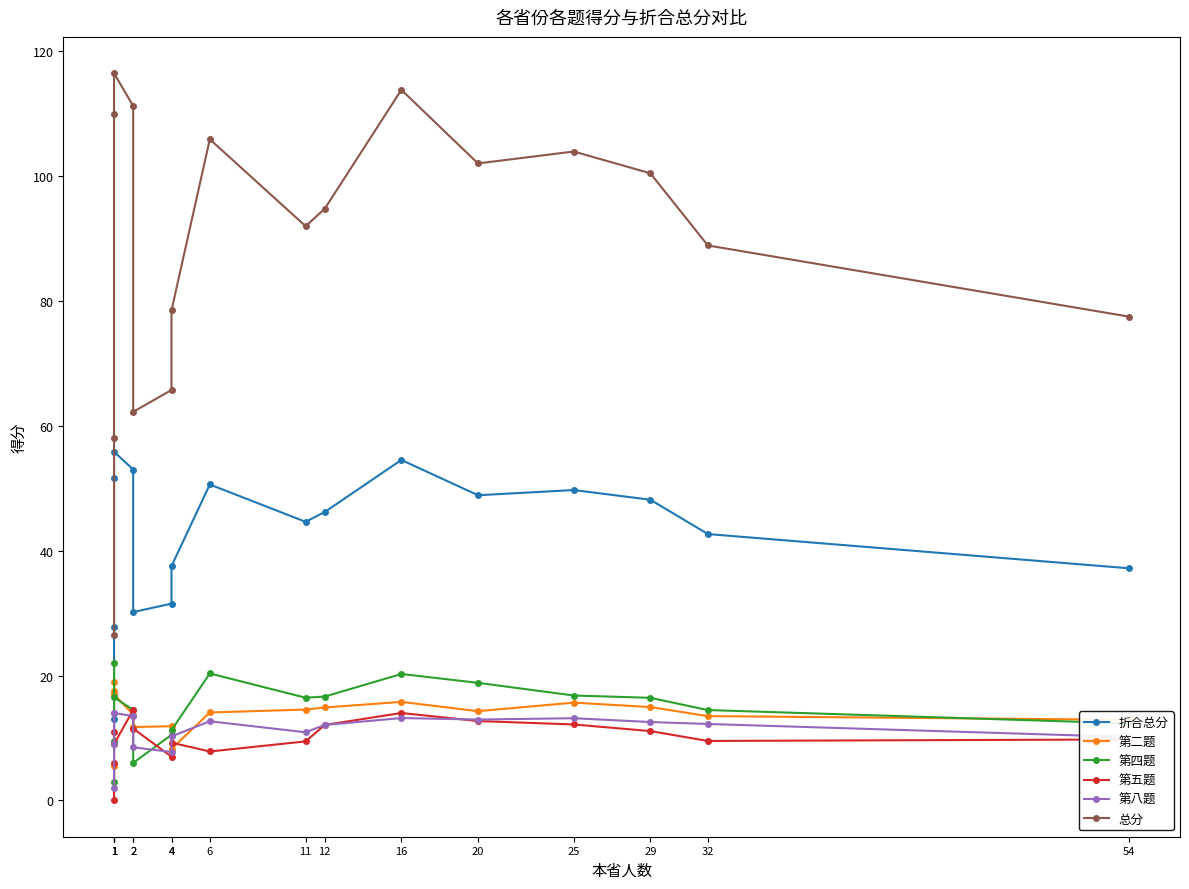

True or false: 折合总分 and 总分 intersect in this chart.

False